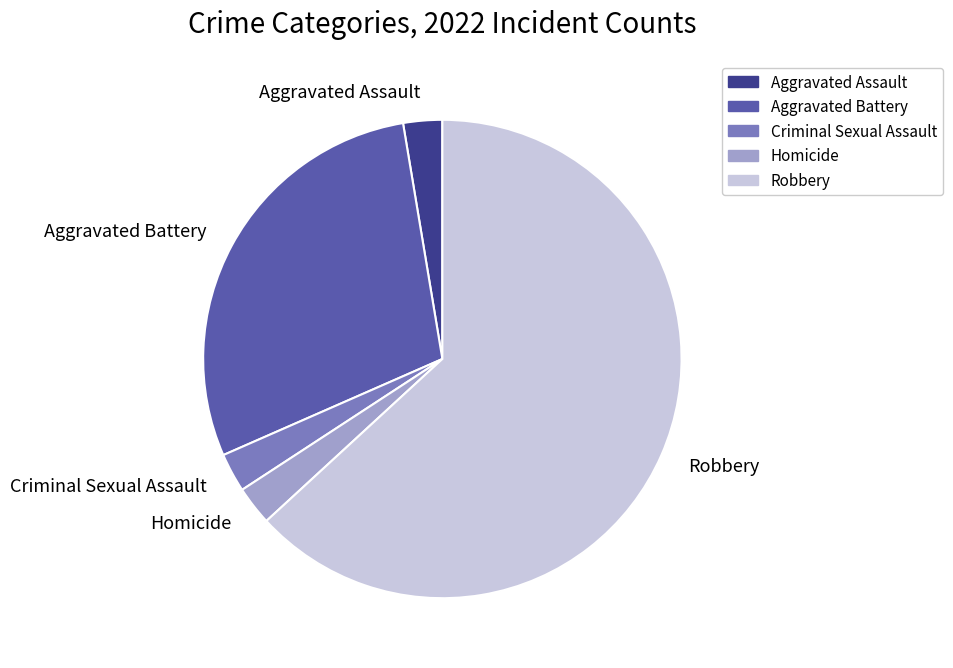

The Criminal Sexual Assault slice represents 14% of the pie. True or false?

False